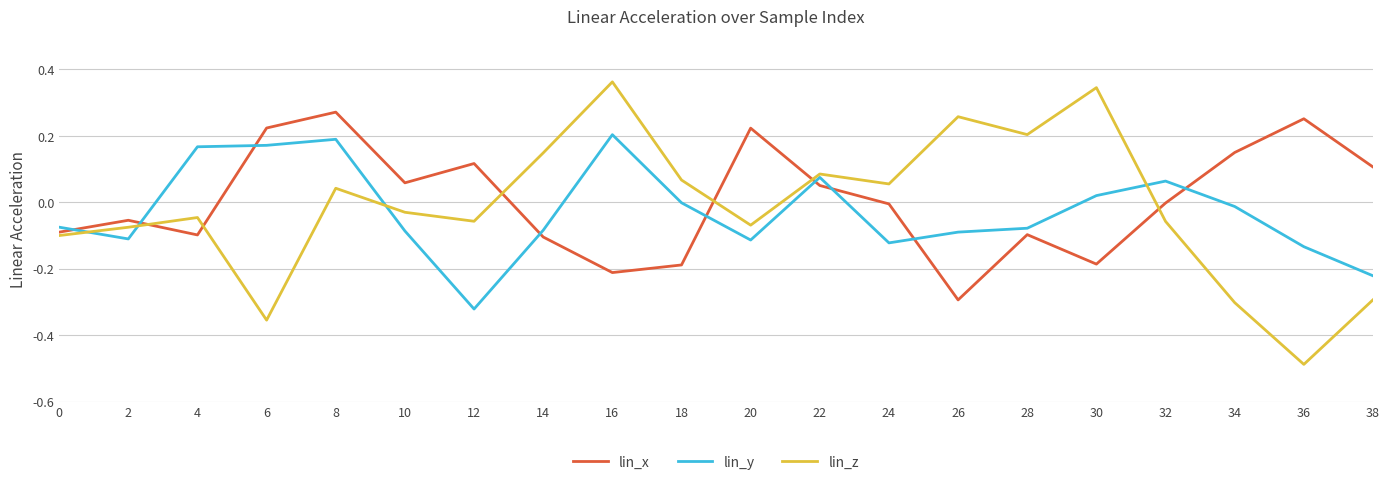

What are all the series names shown in the legend?

lin_x, lin_y, lin_z